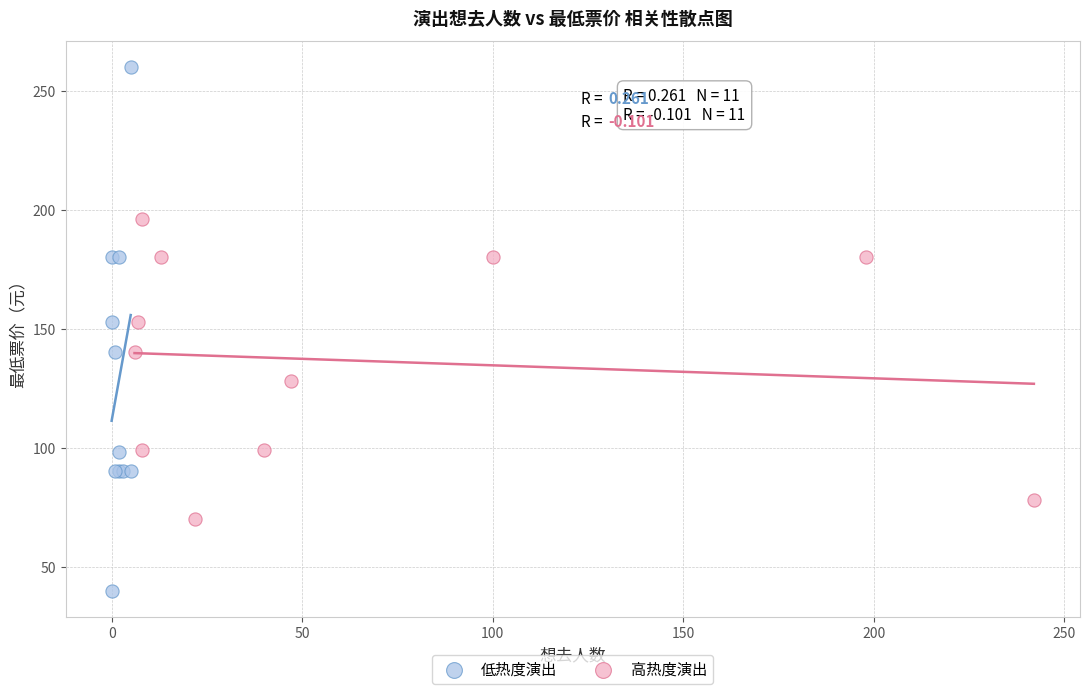

Which series contains the highest Y value?

低热度演出